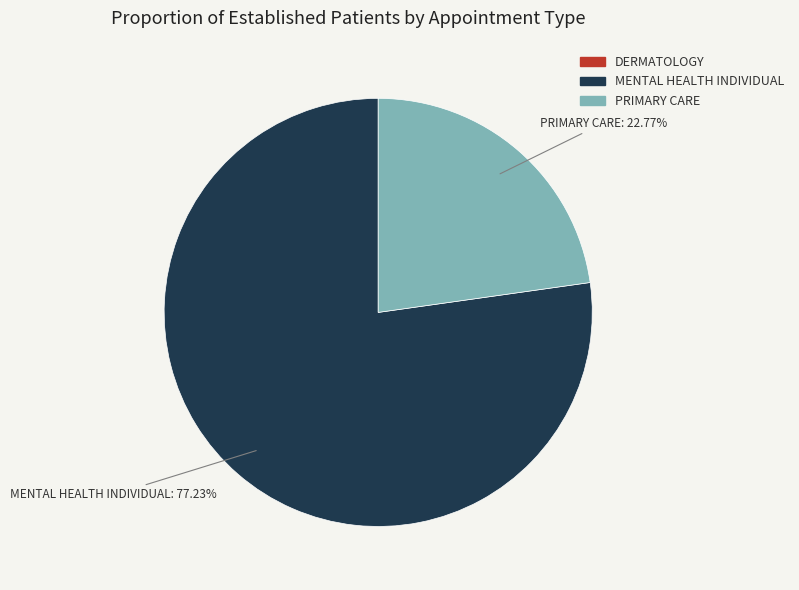

Is there a majority slice in this chart?

Yes